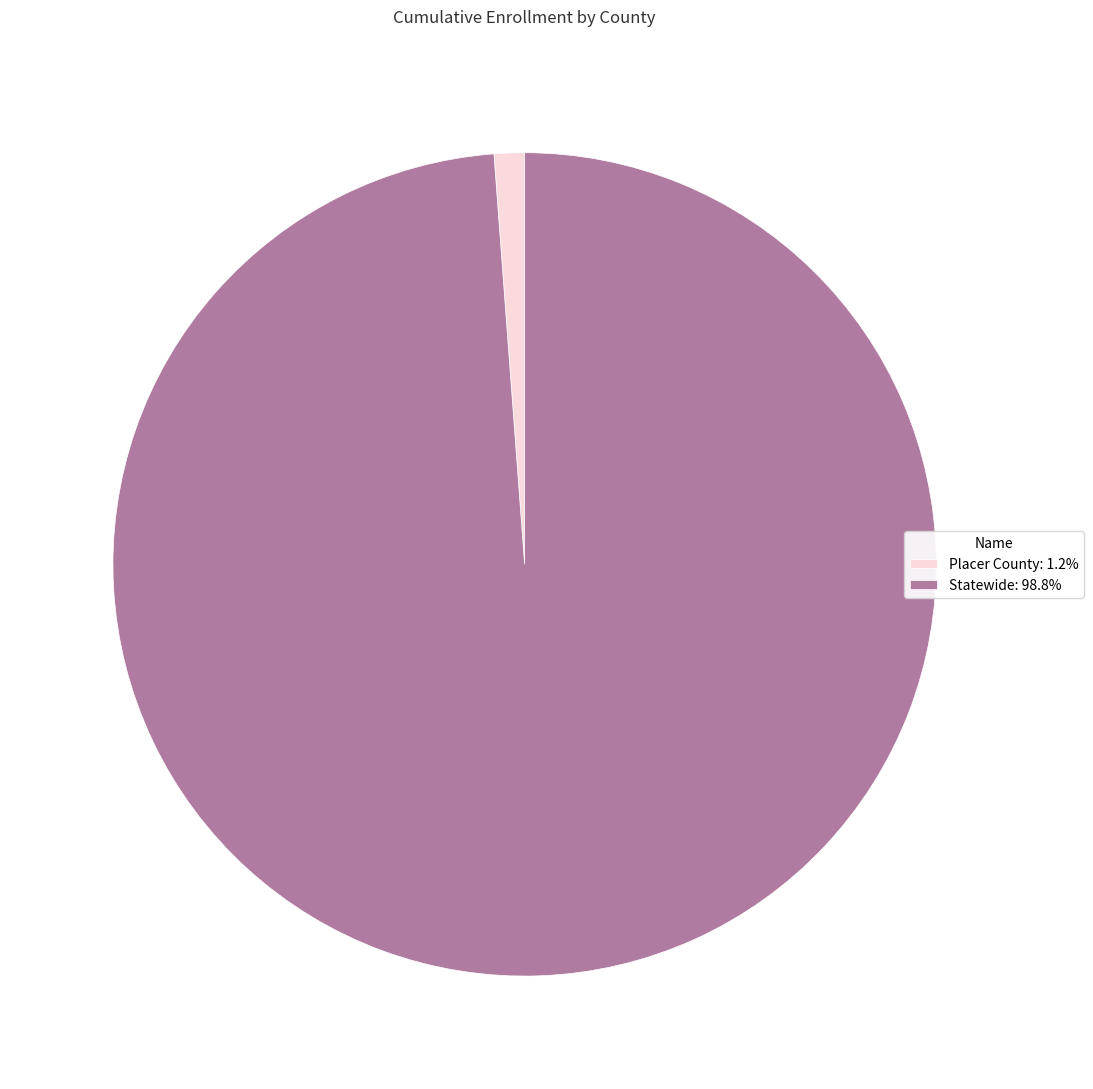

What is the ratio of the value at Statewide: 98.8% to the value at Placer County: 1.2%?

83.2